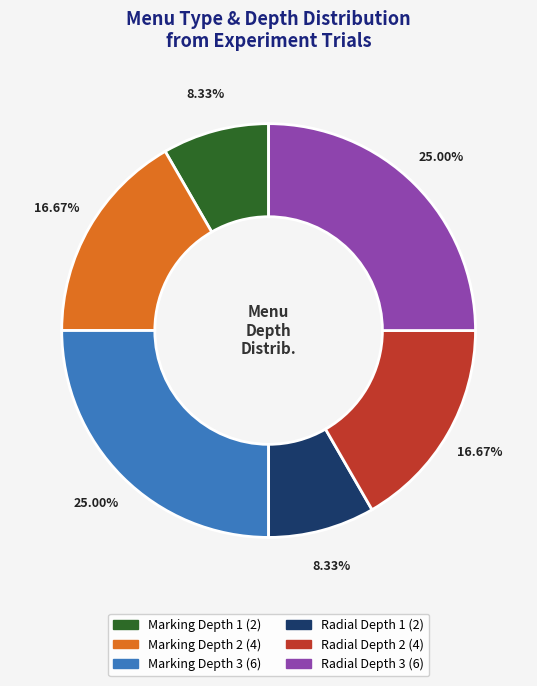

To the nearest percent, what is the difference between the Radial Depth 2 and Marking Depth 3 slice percentages?

8%